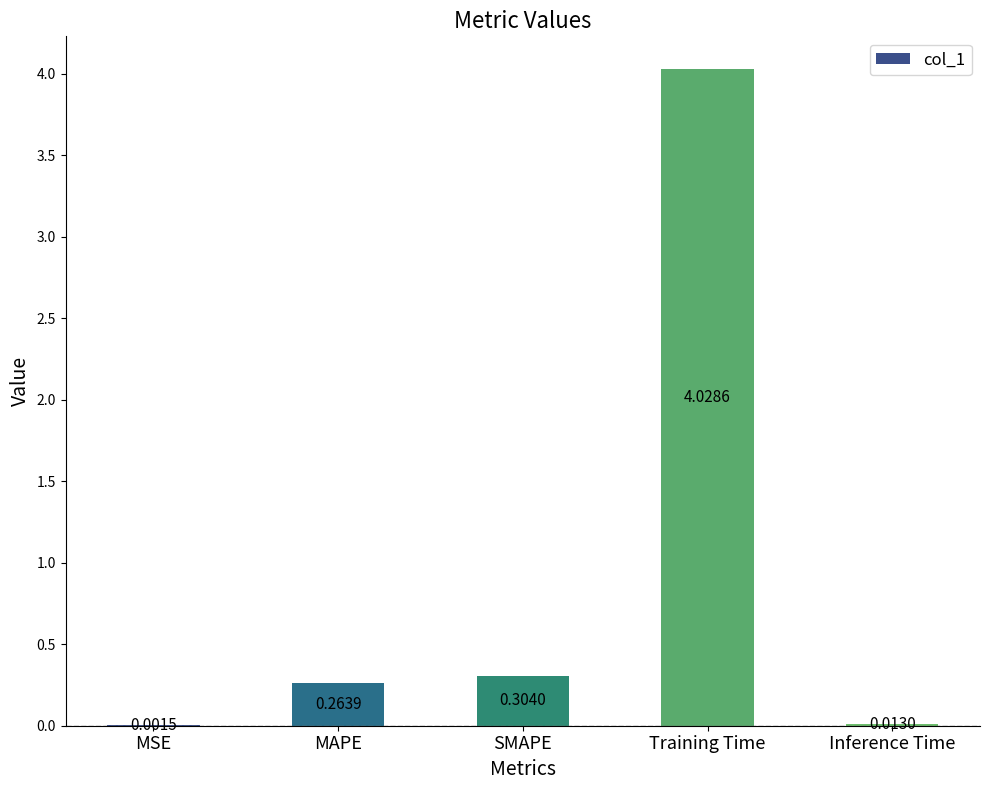

What is the sum of the values at MAPE and Training Time?

4.3